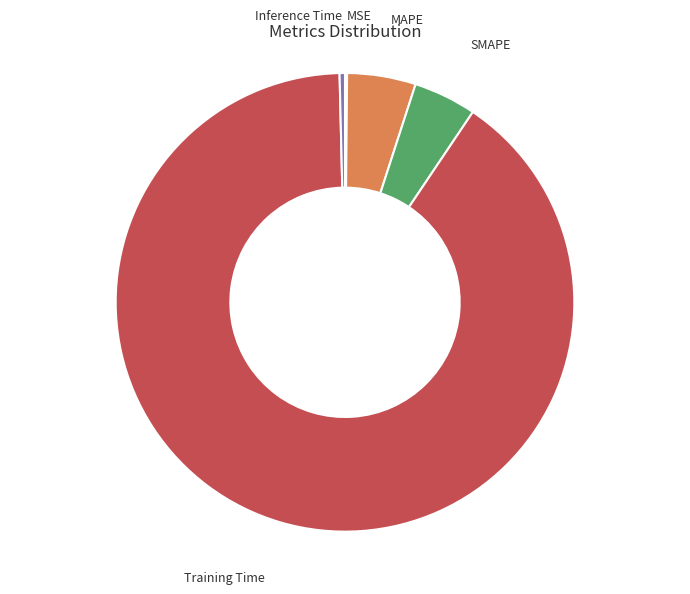

Which category accounts for the majority?

Training Time